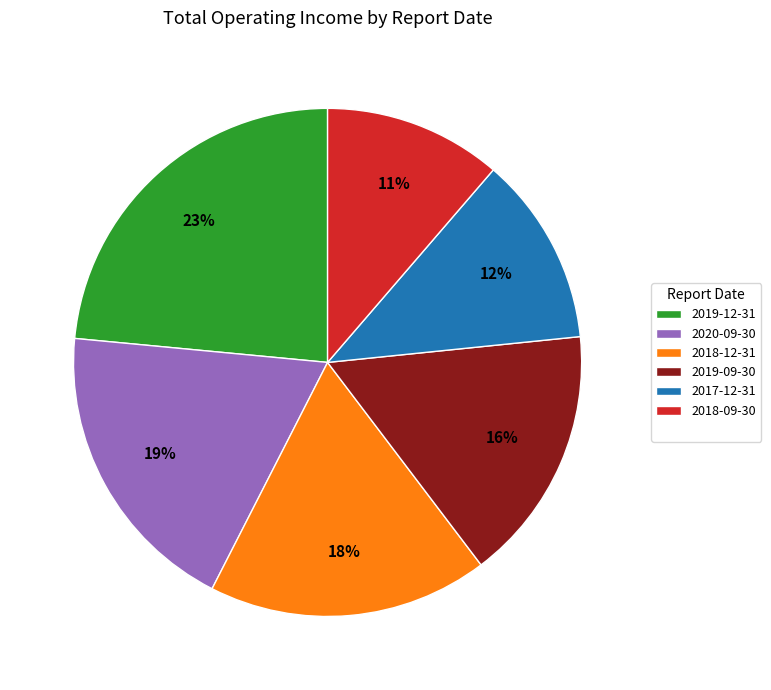

To the nearest percent, what is the average slice percentage?

17%